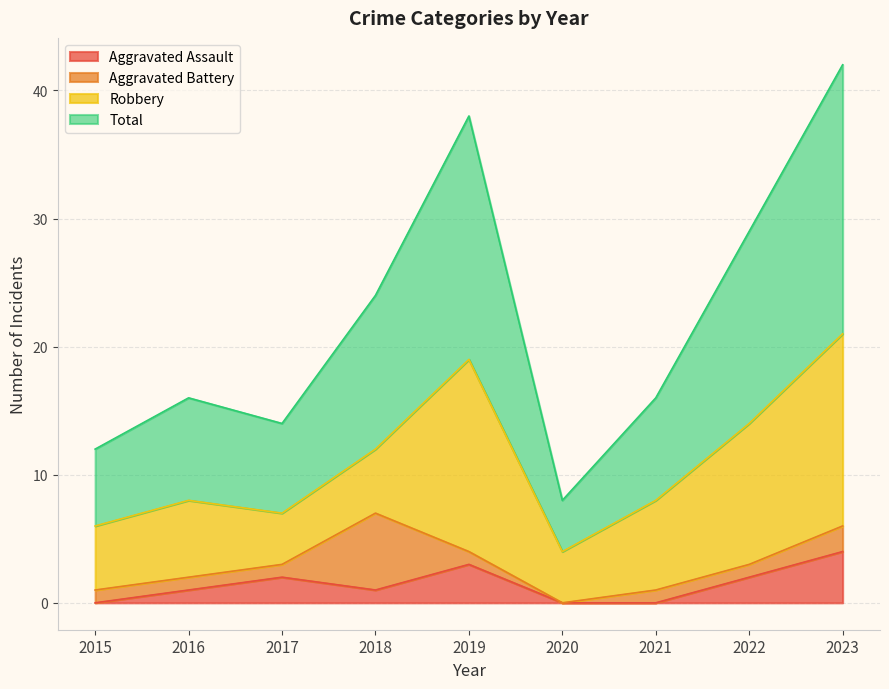

What is the sum of all Total values?

199